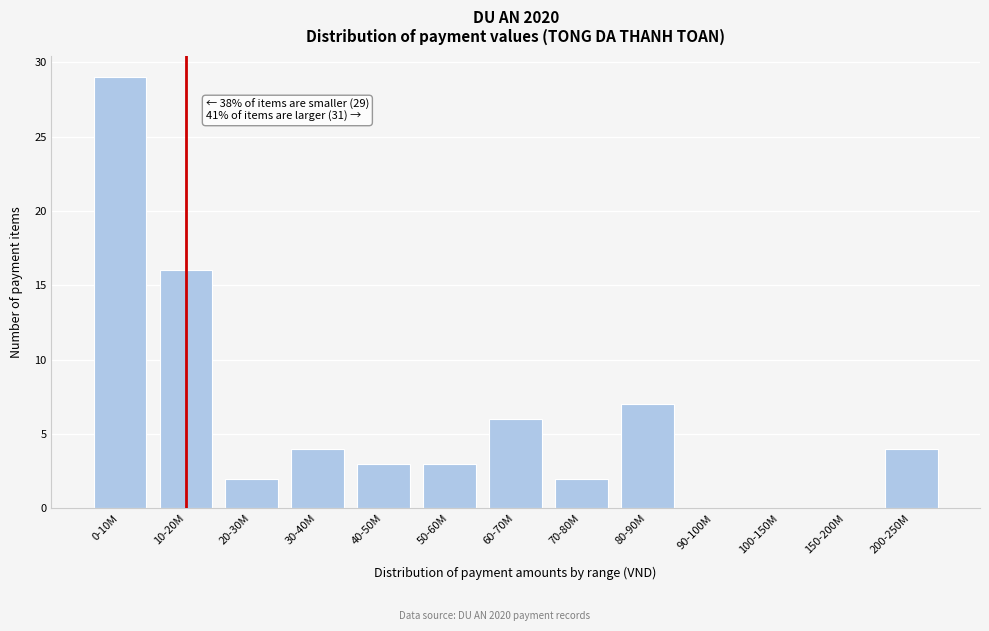

Reading left to right, what are all the values shown in this chart?

0-10M=29	10-20M=16	20-30M=2	30-40M=4	40-50M=3	50-60M=3	60-70M=6	70-80M=2	80-90M=7	90-100M=0	100-150M=0	150-200M=0	200-250M=4